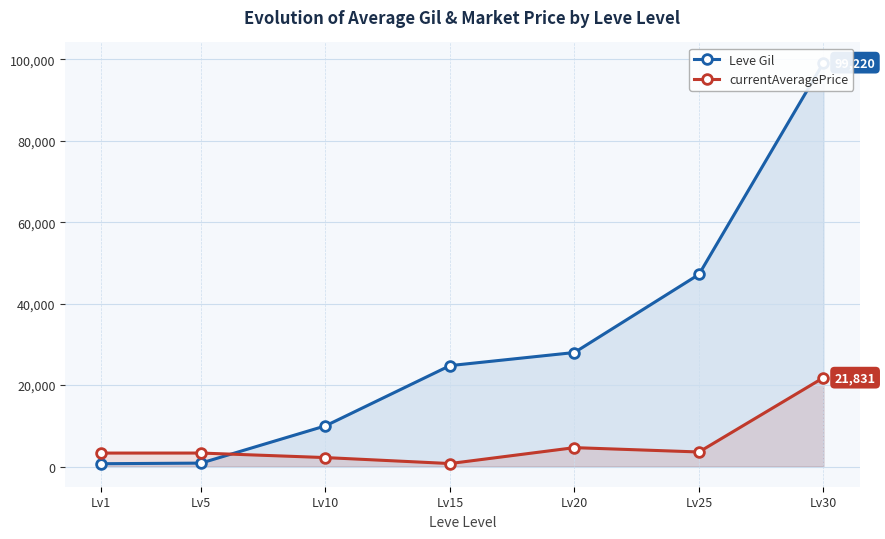

Where does the currentAveragePrice series first go above 3313?

Lv20